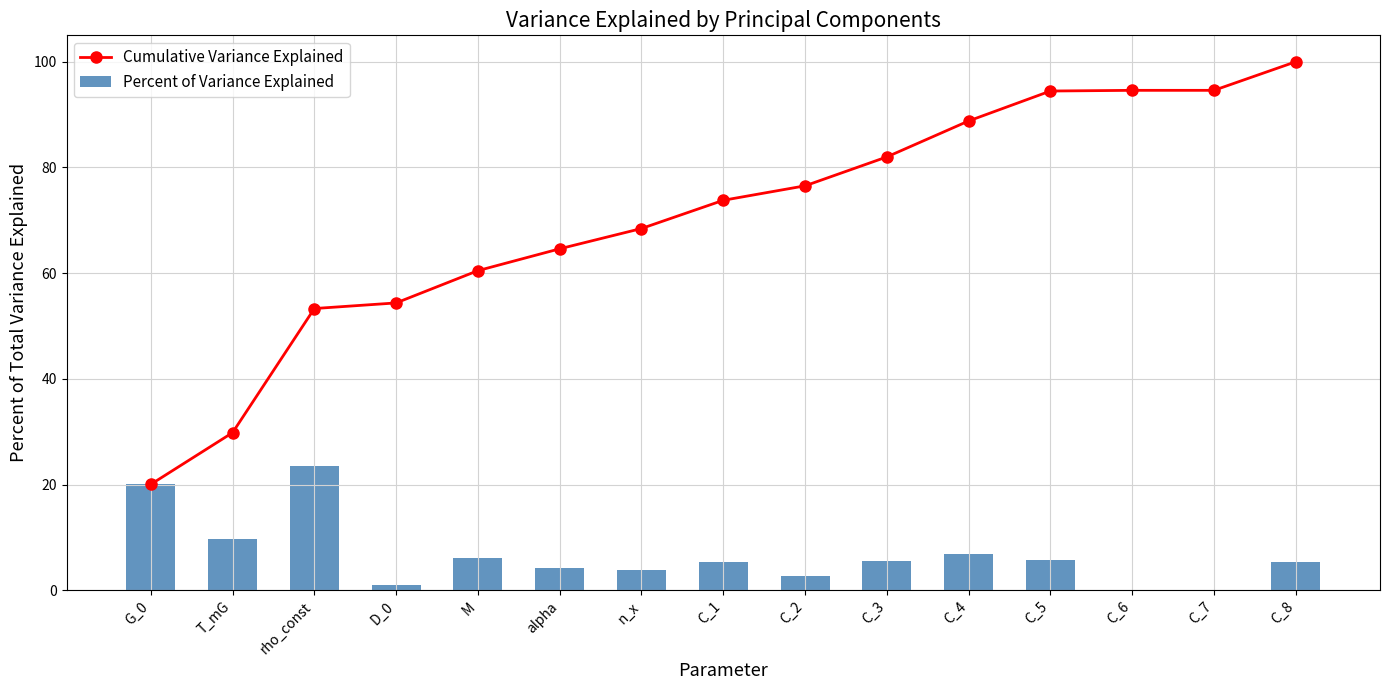

Which series has the largest total across all categories?

Cumulative Variance Explained